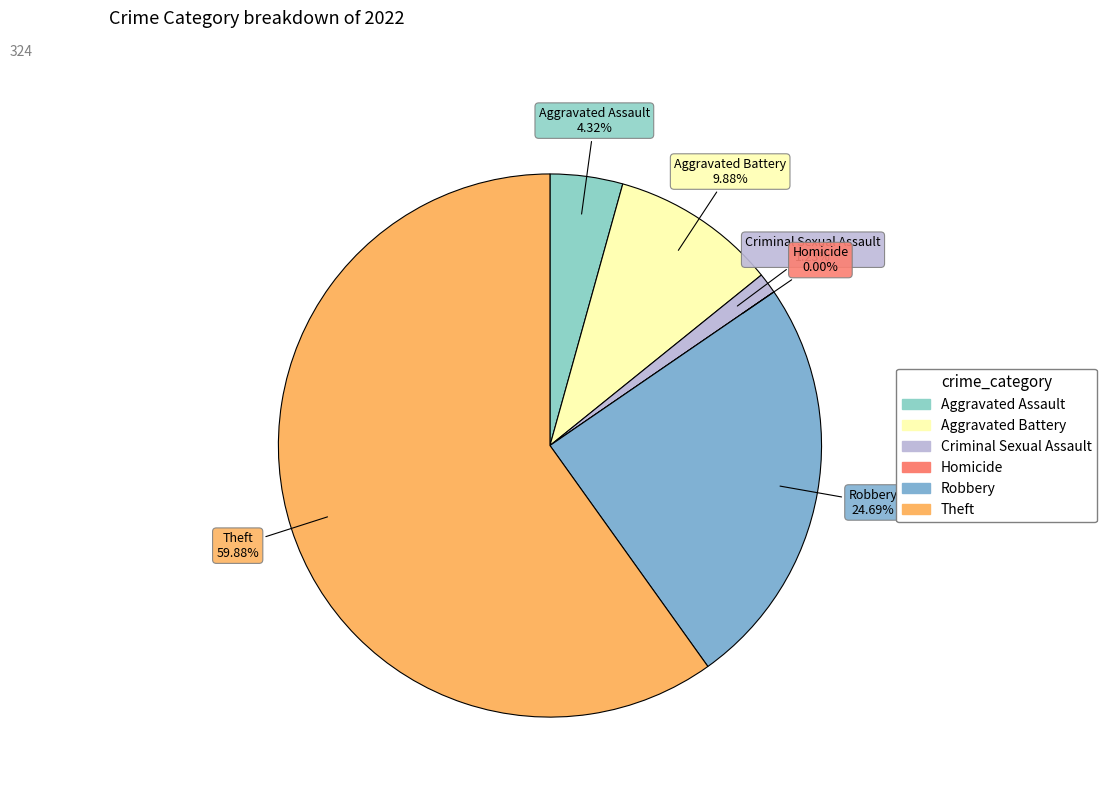

To the nearest percent, what percentage of the pie is Aggravated Battery?

10%